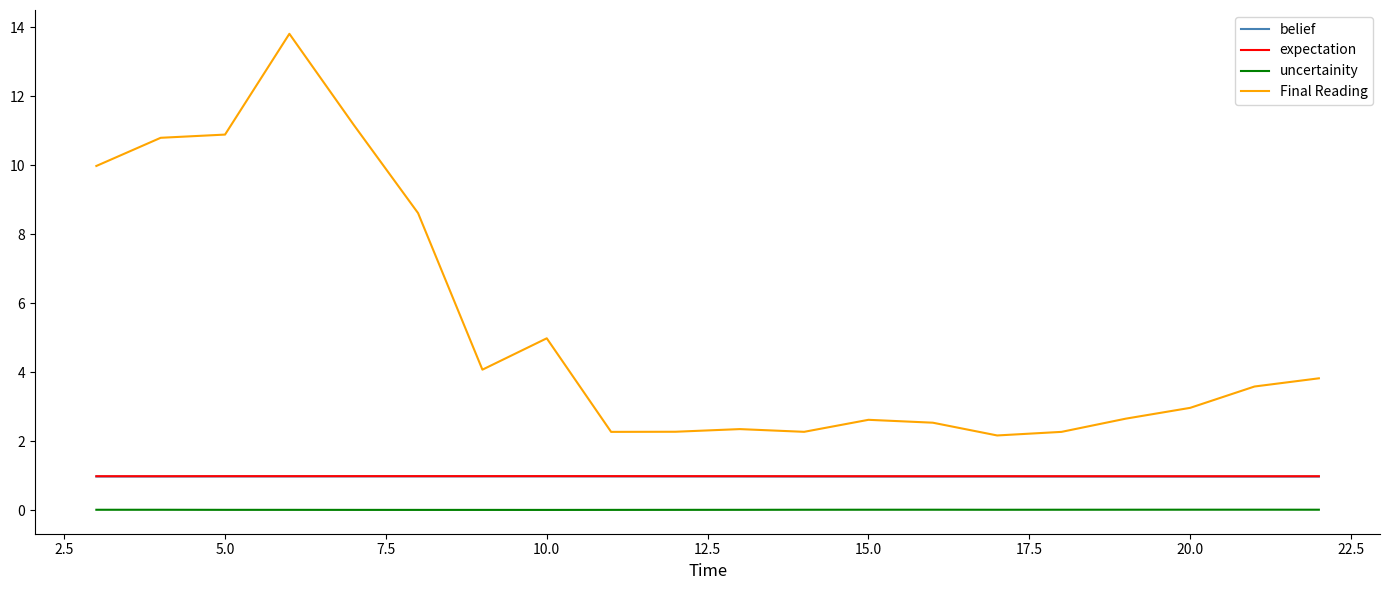

Which series has the widest spread of values?

Final Reading